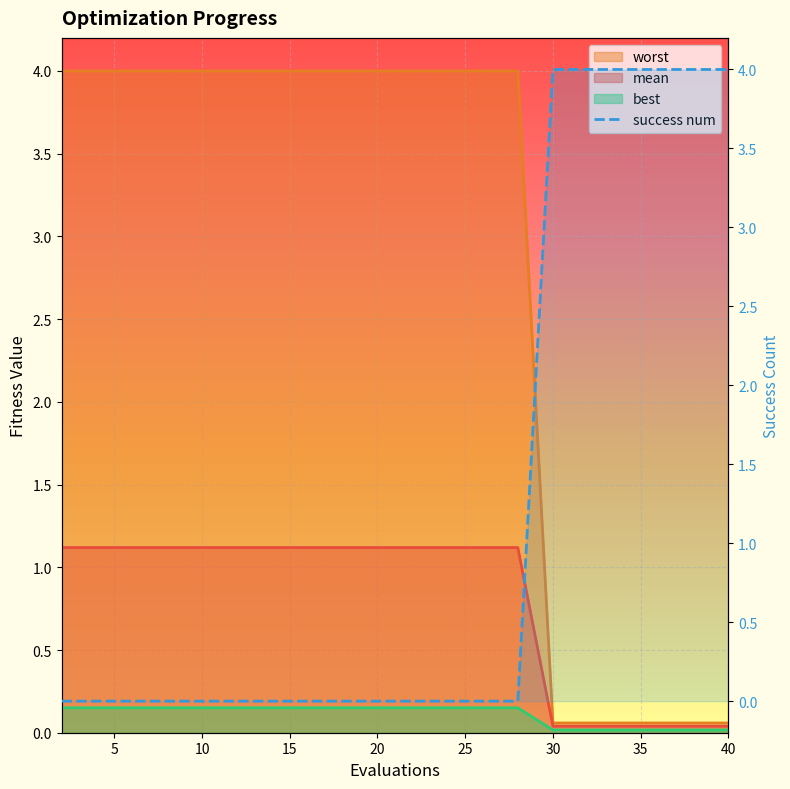

What is the label of the 4th point from the left?

15